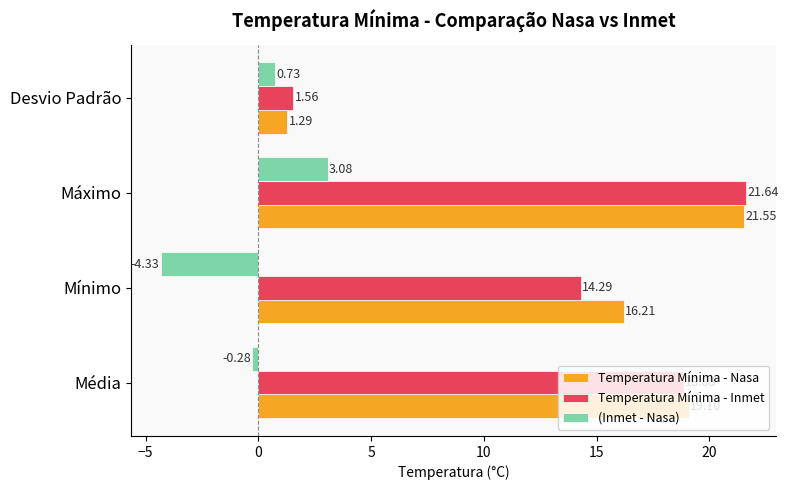

Is the value of Temperatura Mínima - Inmet at Máximo greater than the value of Temperatura Mínima - Nasa at Média?

Yes